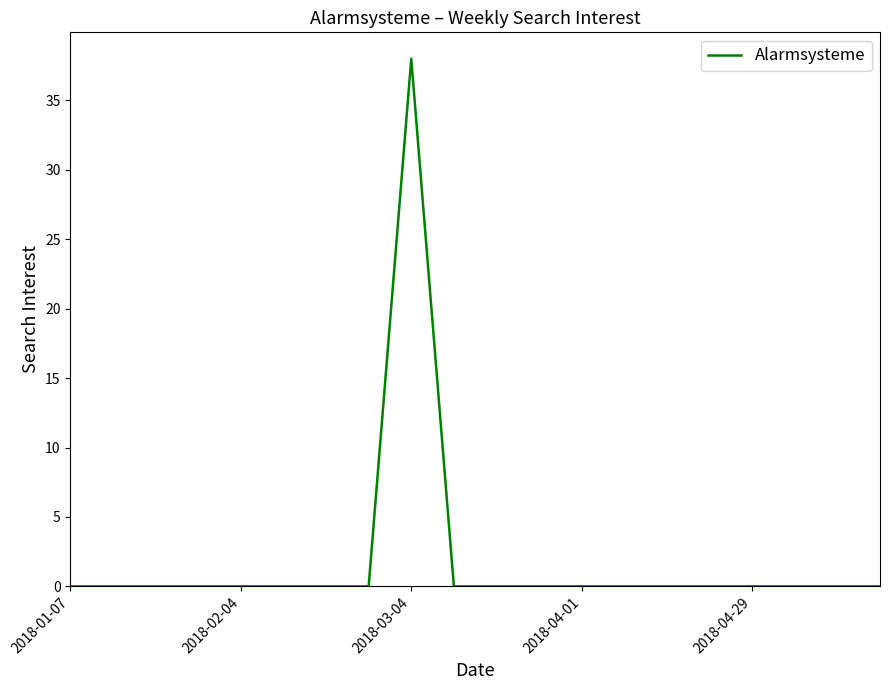

Does the chart display data point markers on the line(s)?

No